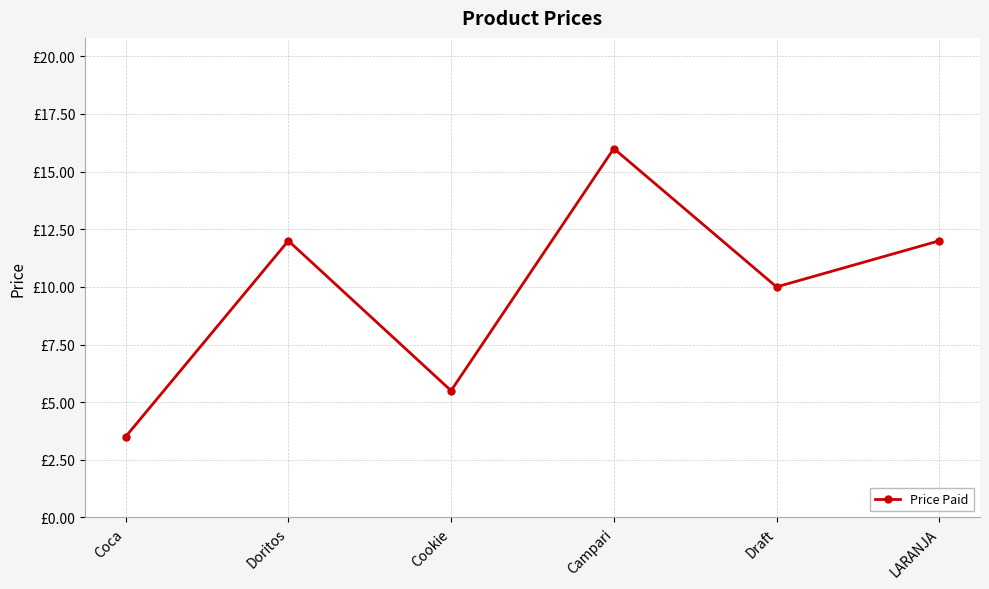

What is the value of the 6th point from the left?

12.0